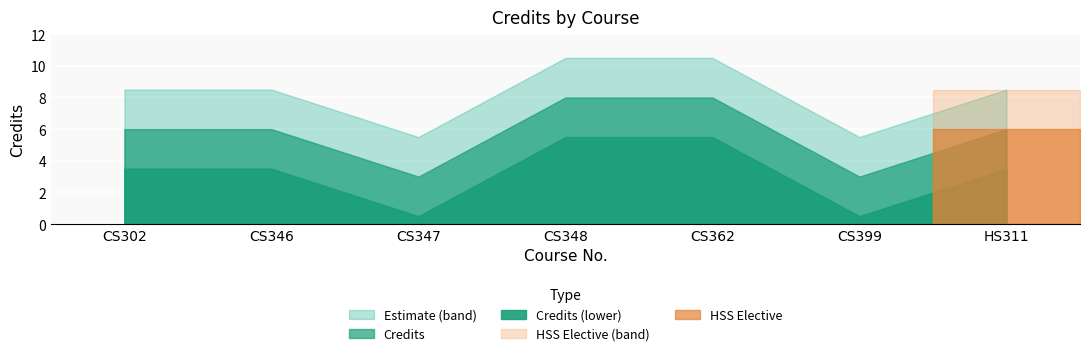

The value at CS346 is 9. True or false?

False